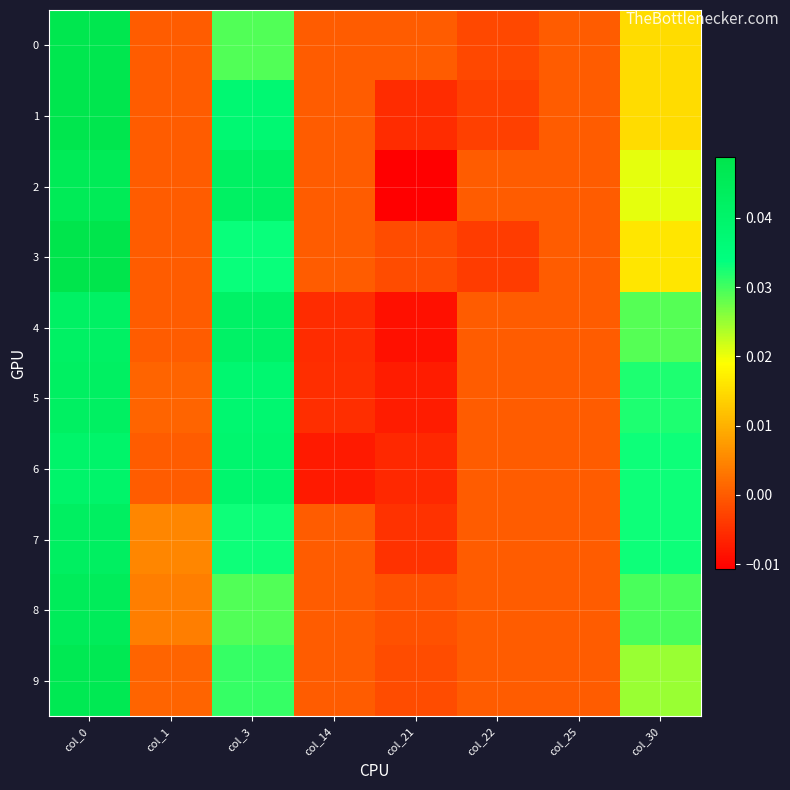

At how many categories does at least one series exceed 0?

4